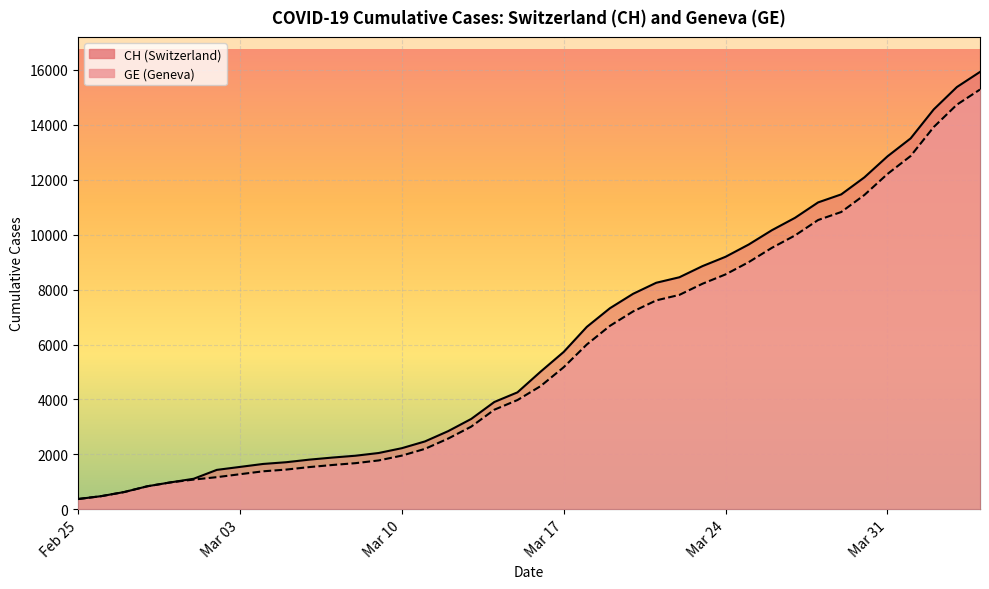

What is the difference between the second highest and minimum values in the CH series?

15000